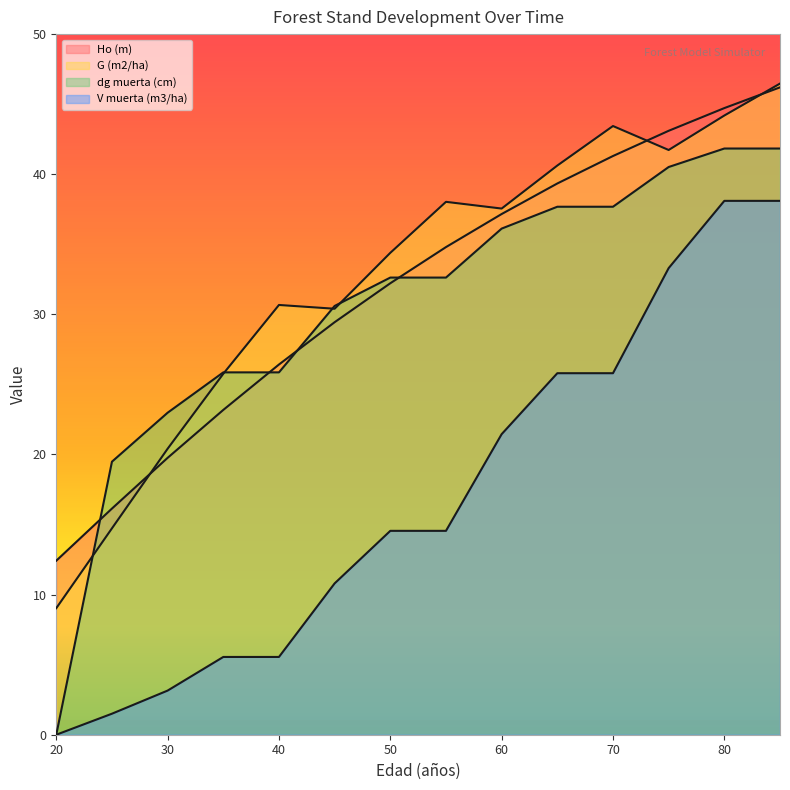

What is the difference between the G (m2/ha) values at 20 and 55?

29.0